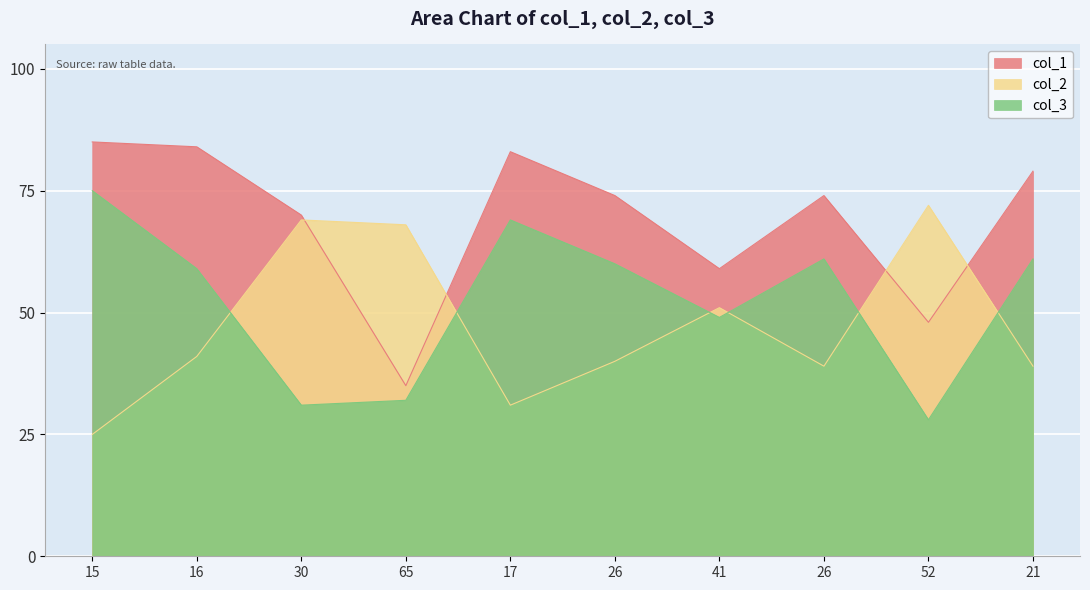

How many intersections are there between col_1 and col_2?

4